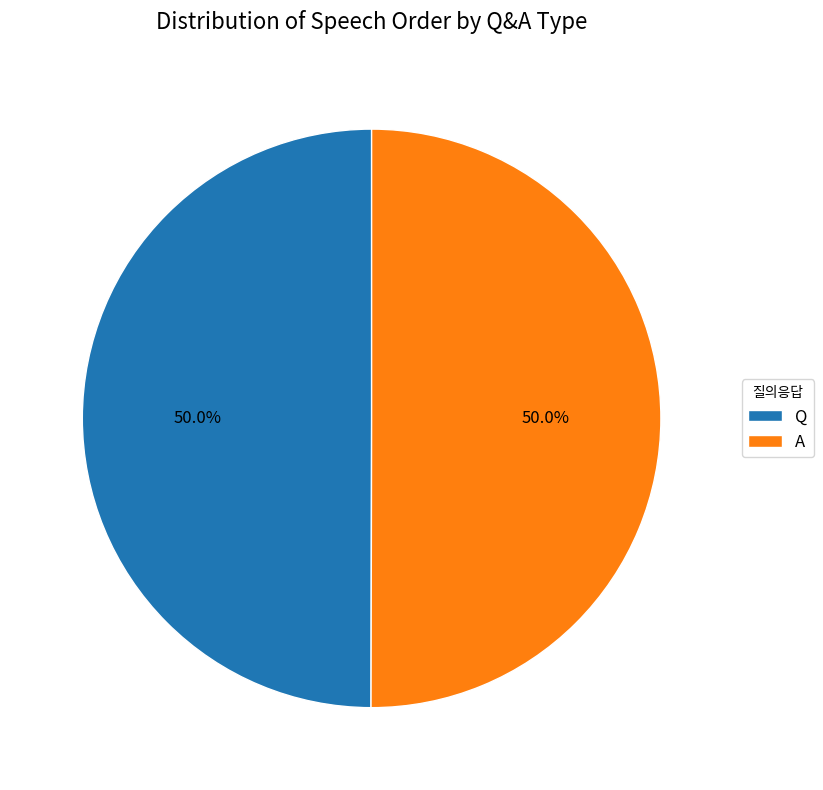

Is the sum of A and Q greater than half?

Yes